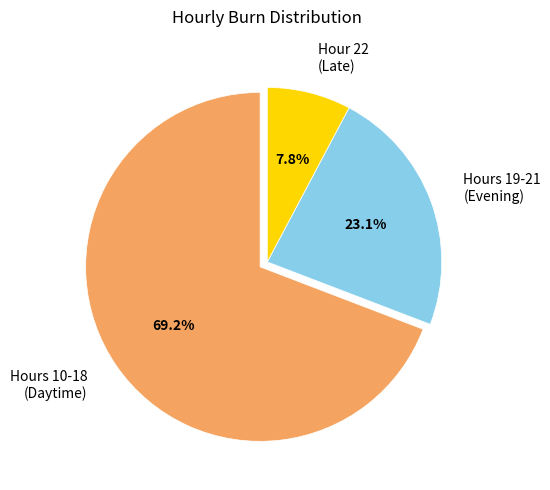

Is Hours 19-21 (Evening) the majority of the pie?

No